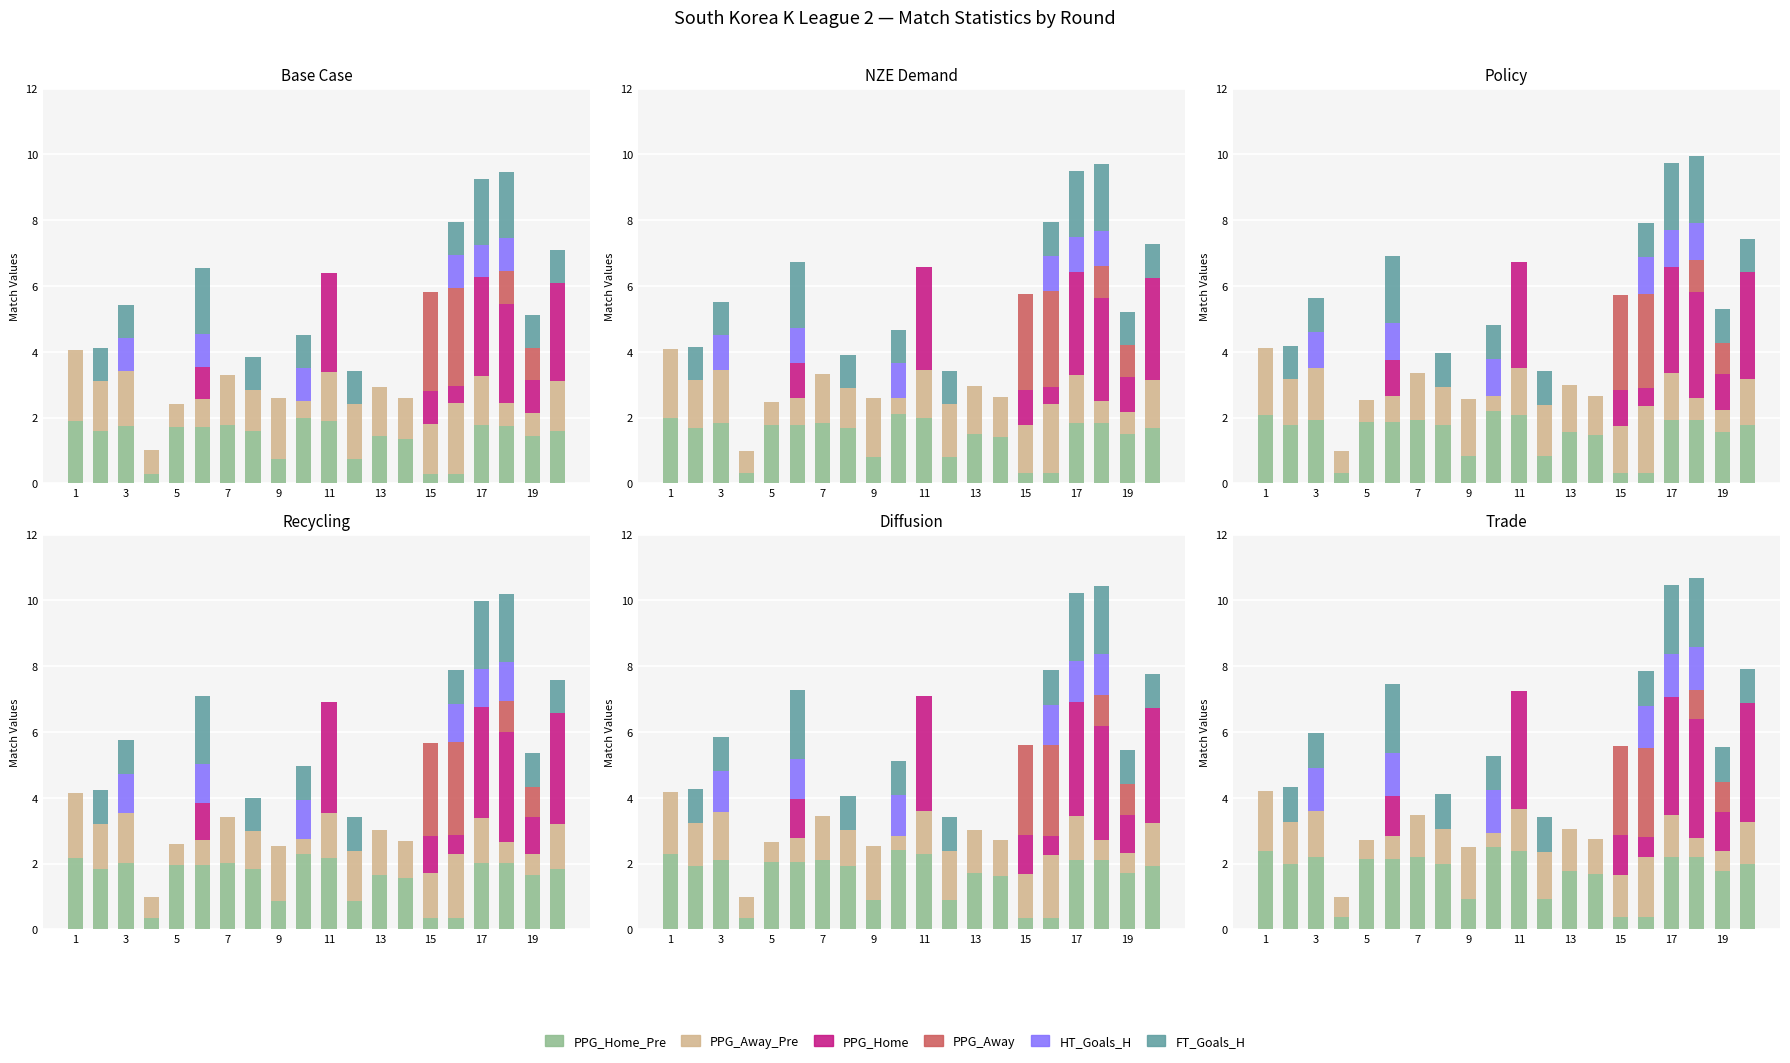

What are all the series names shown in the legend?

PPG_Home_Pre, PPG_Away_Pre, PPG_Home, PPG_Away, HT_Goals_H, FT_Goals_H